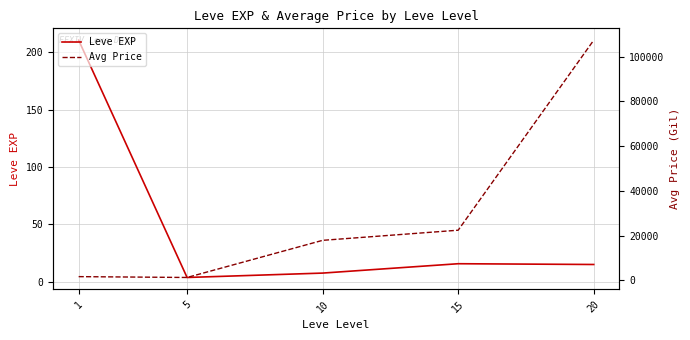

True or false: Leve EXP and Avg Price intersect in this chart.

False